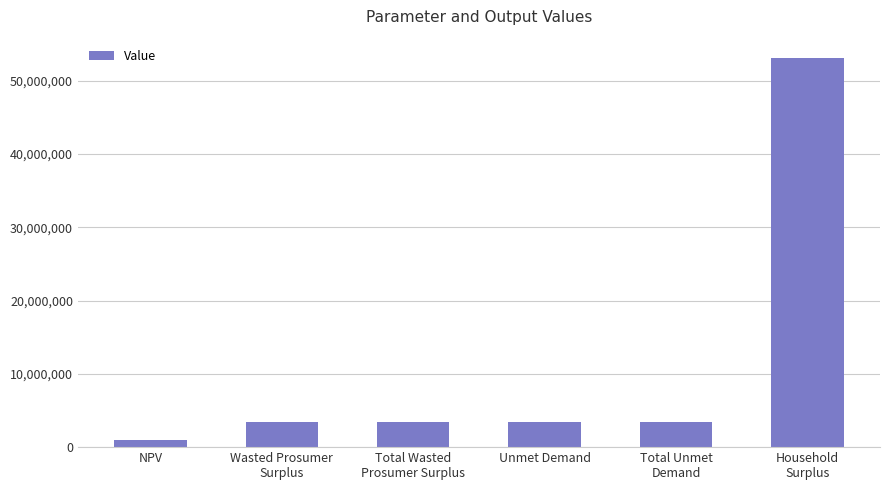

Between Total Unmet
Demand and Household
Surplus, which is larger?

Household
Surplus